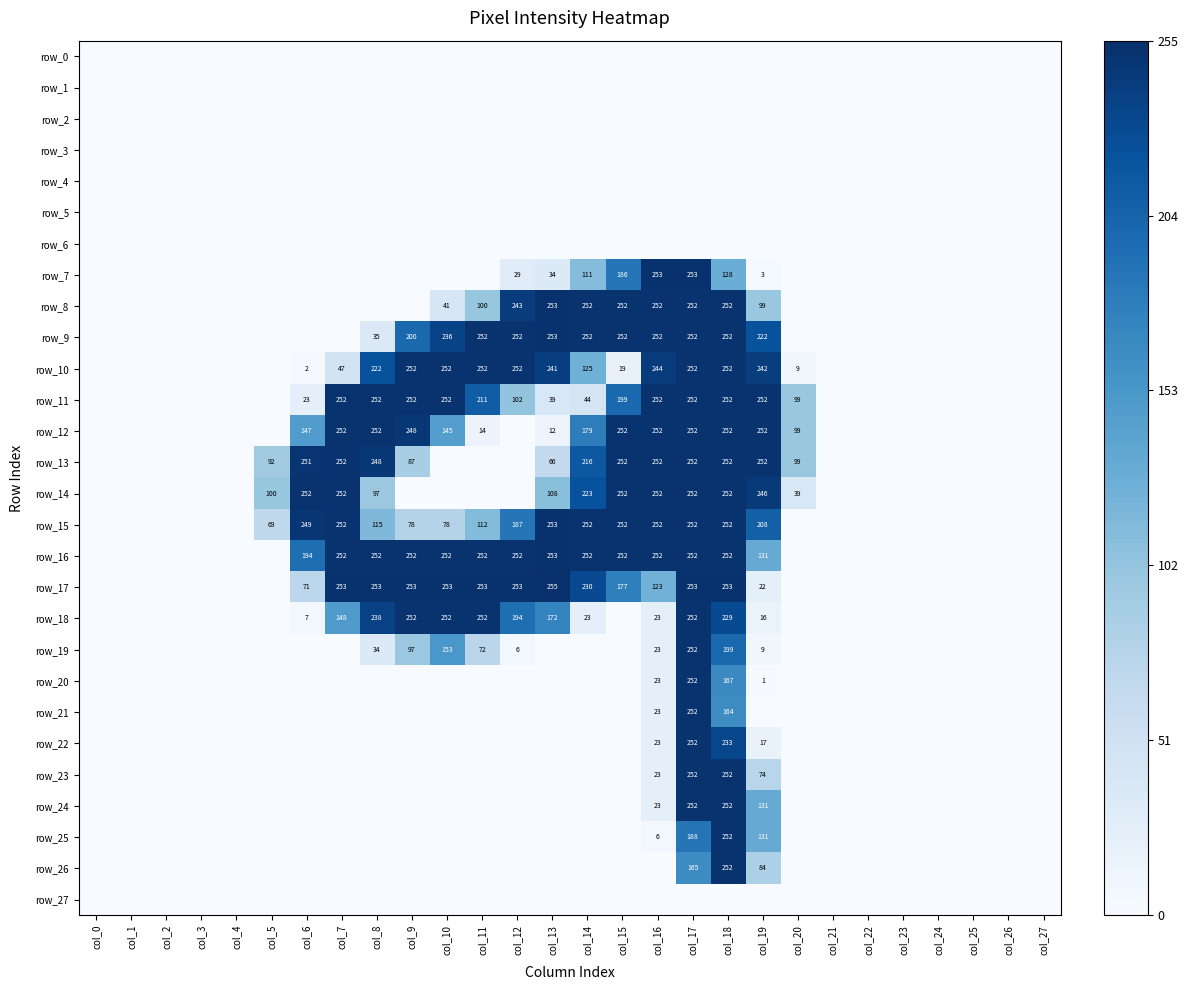

Which series has the largest total across all categories?

row_16